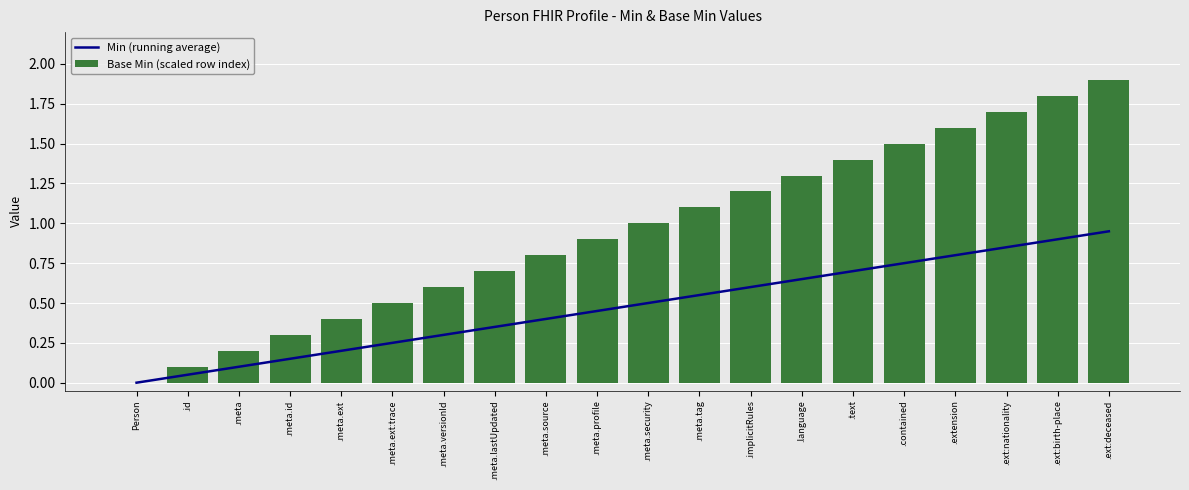

What position from the left is .implicitRules?

13